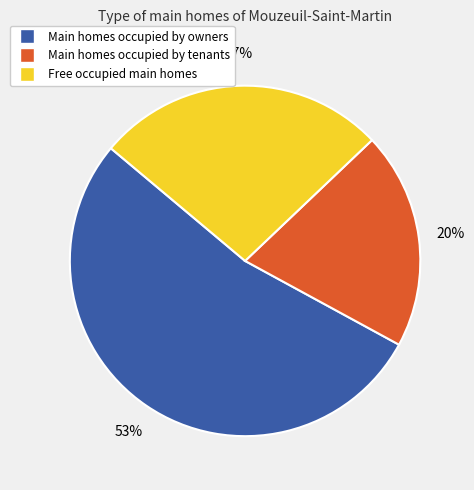

Is there any slice that represents more than half of the pie?

Yes